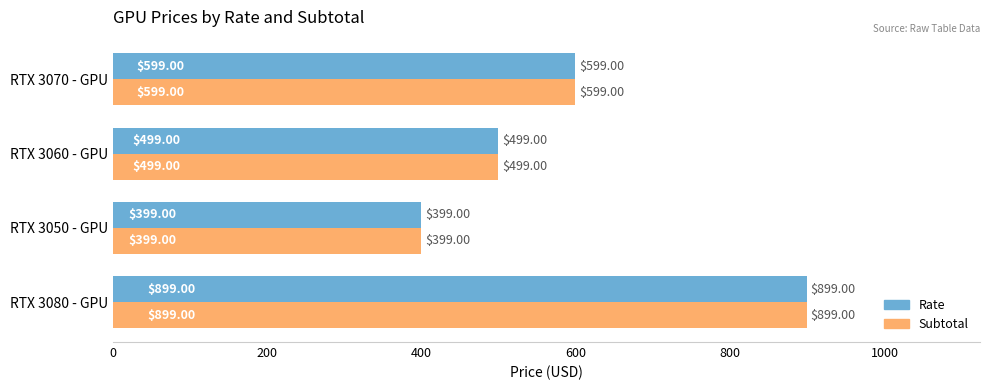

At which label is Rate closest to 649?

RTX 3070 - GPU